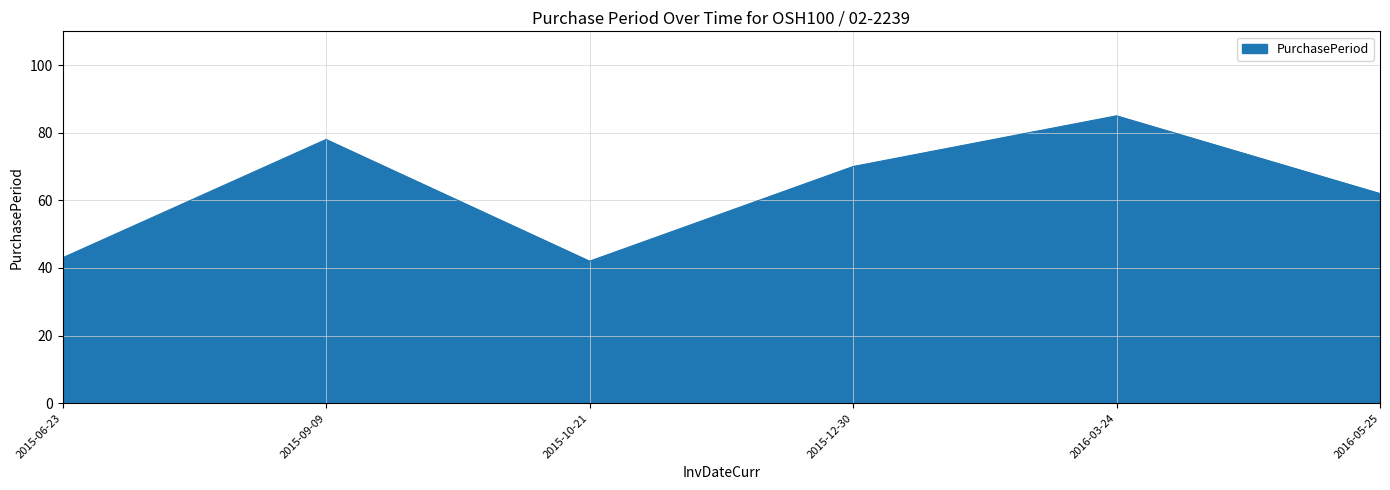

Reading left to right, what are all the values shown in this chart?

2015-06-23=43	2015-09-09=78	2015-10-21=42	2015-12-30=70	2016-03-24=85	2016-05-25=62